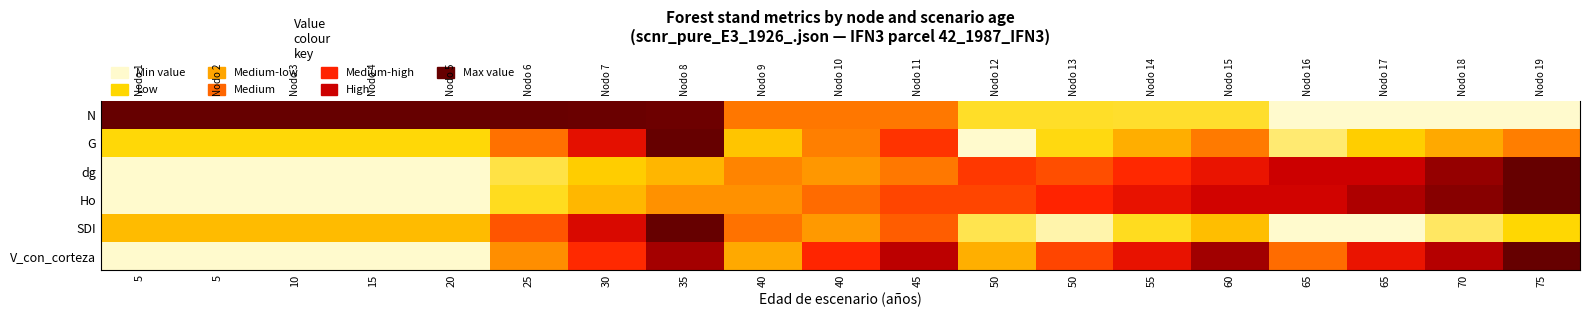

How many series are shown in this chart?

6